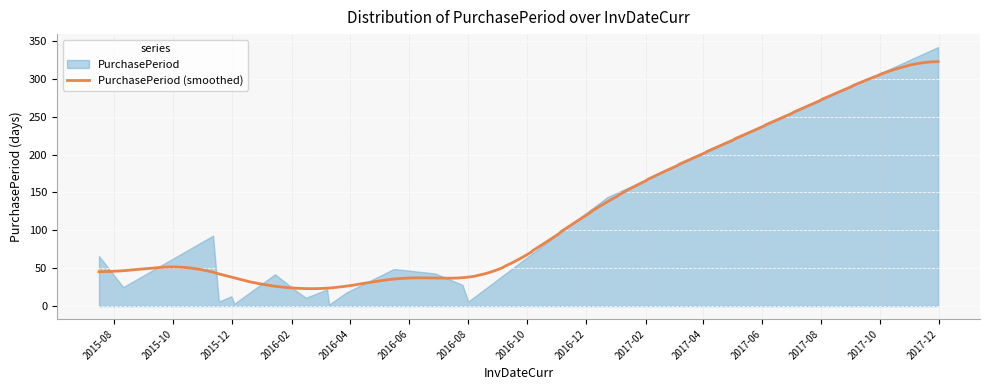

The value at 2016-03-08 is 22. True or false?

True